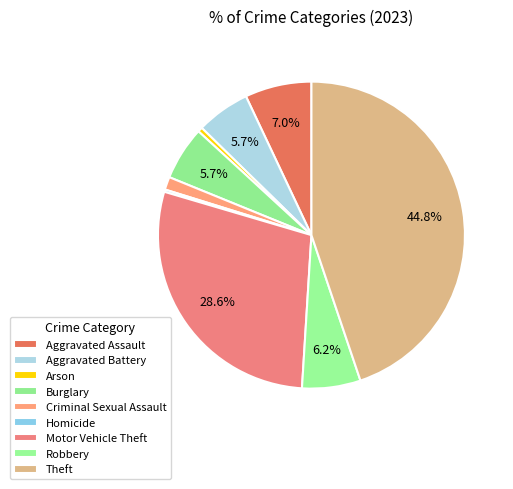

To the nearest percent, what portion does Aggravated Battery represent?

6%